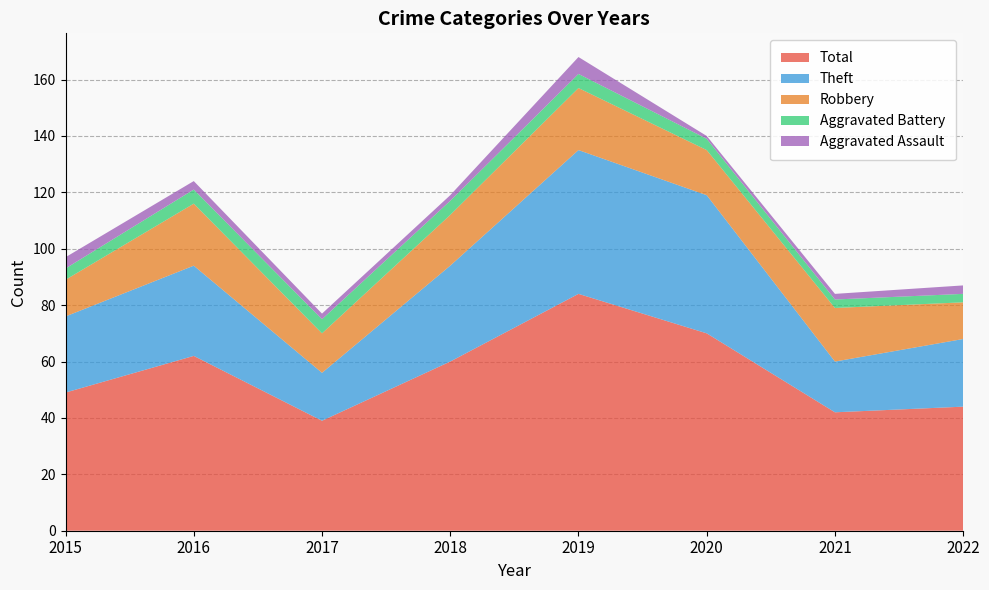

Reading left to right, what are all the values shown in this chart?

Robbery: 2015=13	2016=22	2017=14	2018=18	2019=22	2020=16	2021=19	2022=13
Theft: 2015=27	2016=32	2017=17	2018=34	2019=51	2020=49	2021=18	2022=24
Aggravated Assault: 2015=4	2016=3	2017=2	2018=2	2019=6	2020=1	2021=2	2022=3
Aggravated Battery: 2015=4	2016=5	2017=5	2018=5	2019=5	2020=4	2021=3	2022=3
Total: 2015=49	2016=62	2017=39	2018=60	2019=84	2020=70	2021=42	2022=44